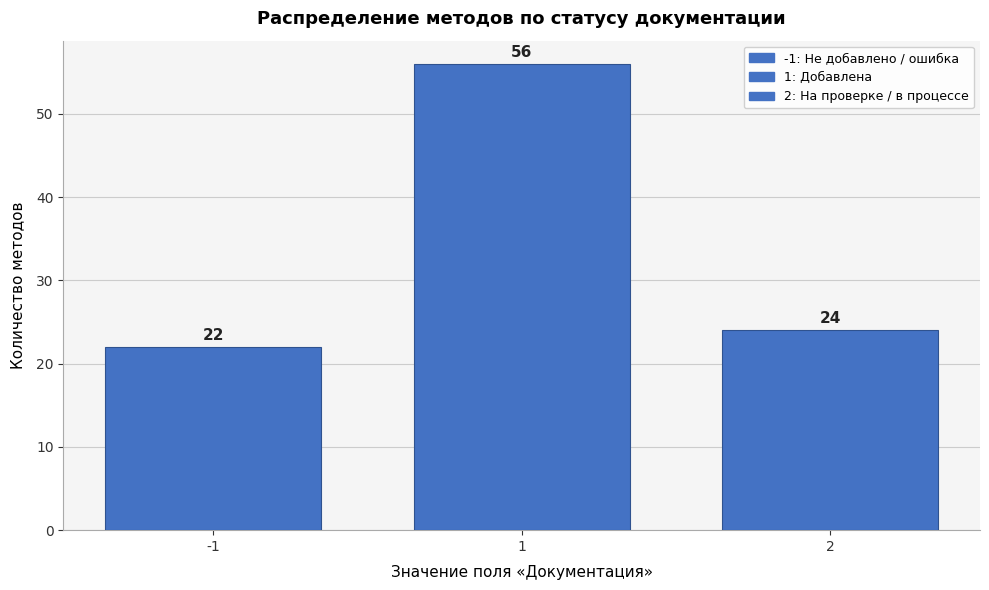

Reading left to right, transcribe all the data shown in this chart.

22	56	24